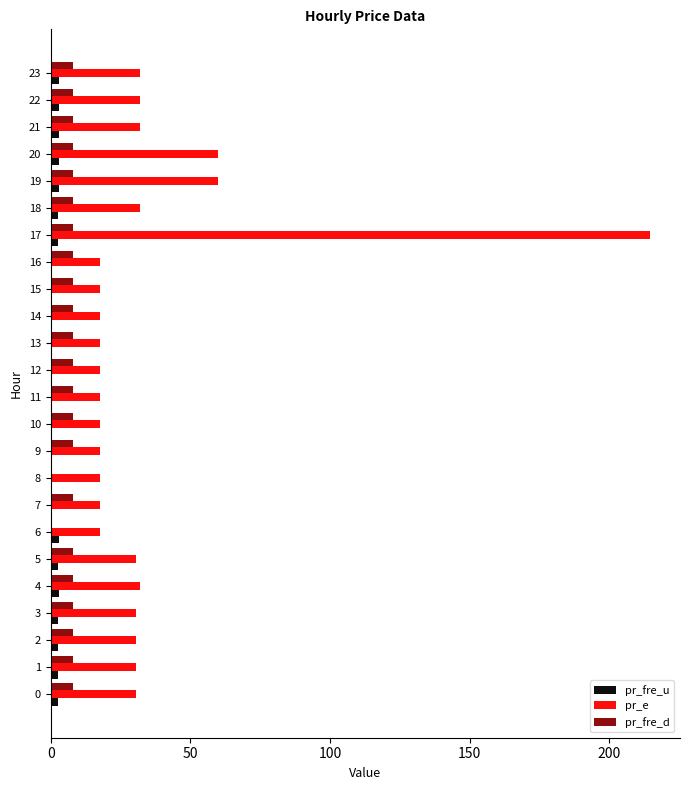

Which series has the largest range (max minus min)?

pr_e